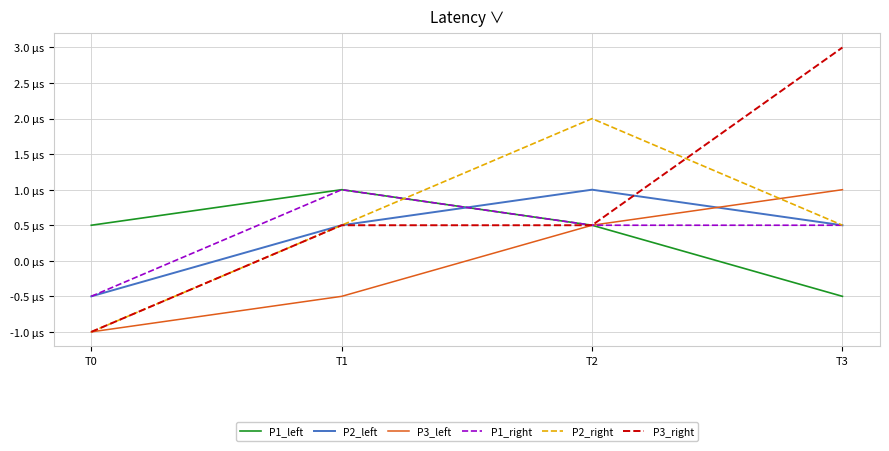

What are all the series names shown in the legend?

P1_left, P2_left, P3_left, P1_right, P2_right, P3_right